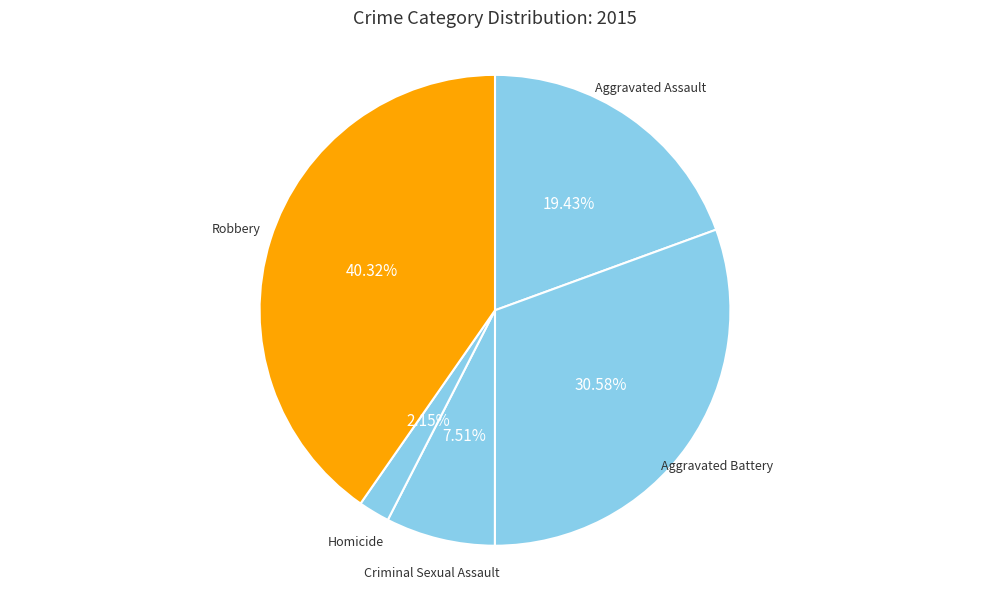

Which category has the smallest portion of the pie?

Homicide